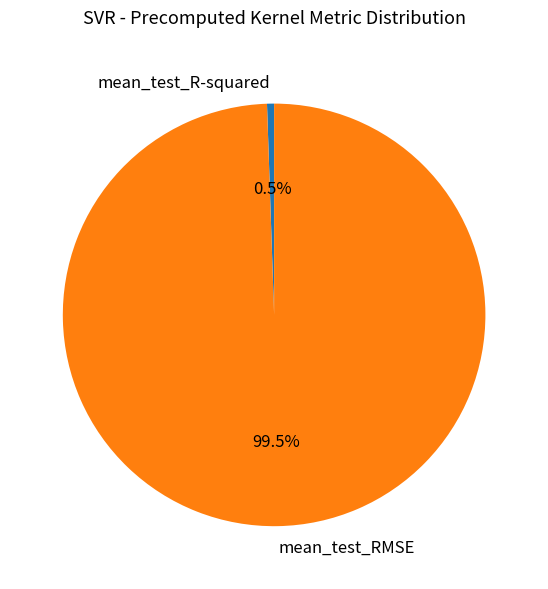

Combined, do mean_test_RMSE and mean_test_R-squared account for over 50%?

Yes